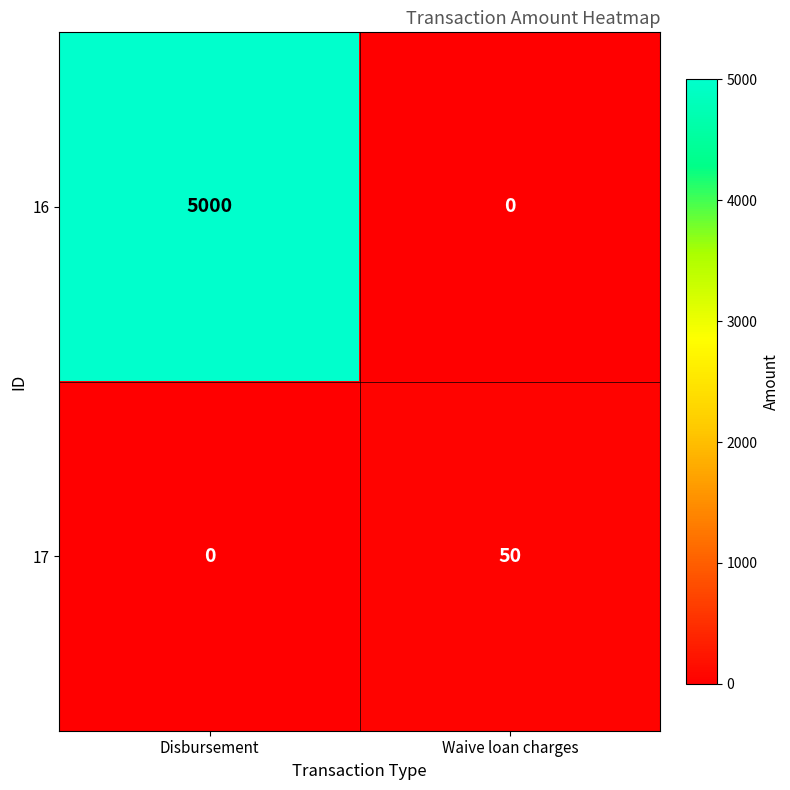

What is the sum of the 17 values at Disbursement and Waive loan charges?

50